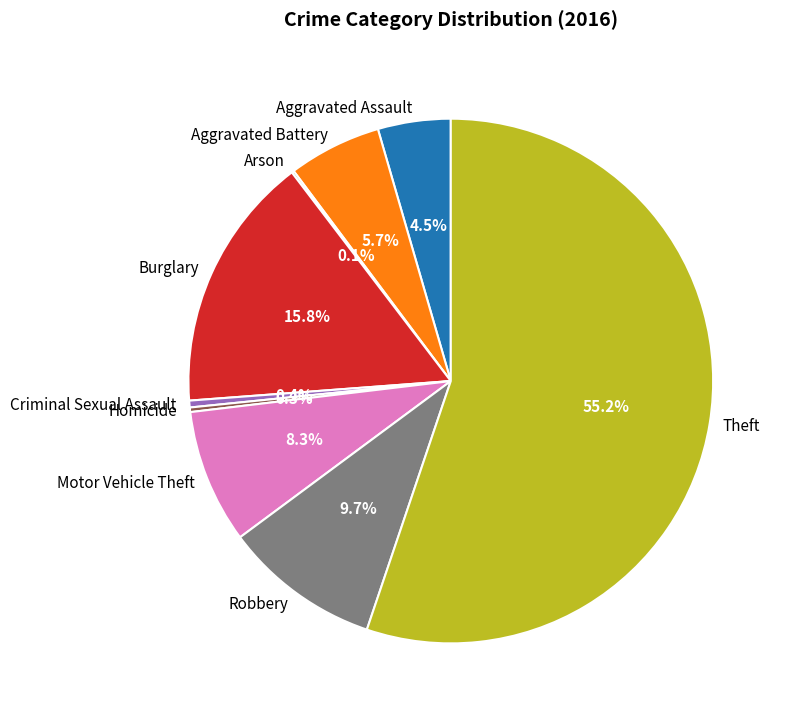

What percentage is the Robbery slice, to the nearest percent?

10%